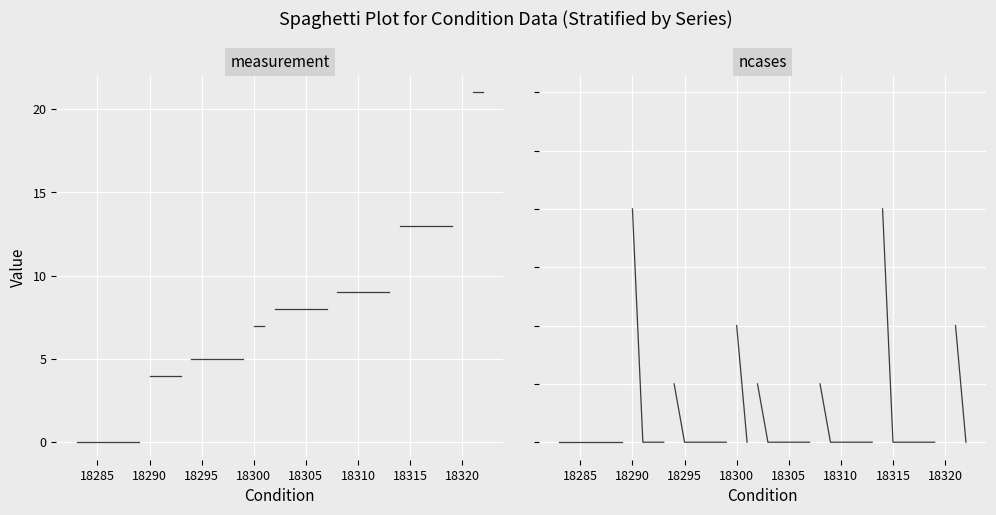

What are all the series names shown in the legend?

measurement, ncases